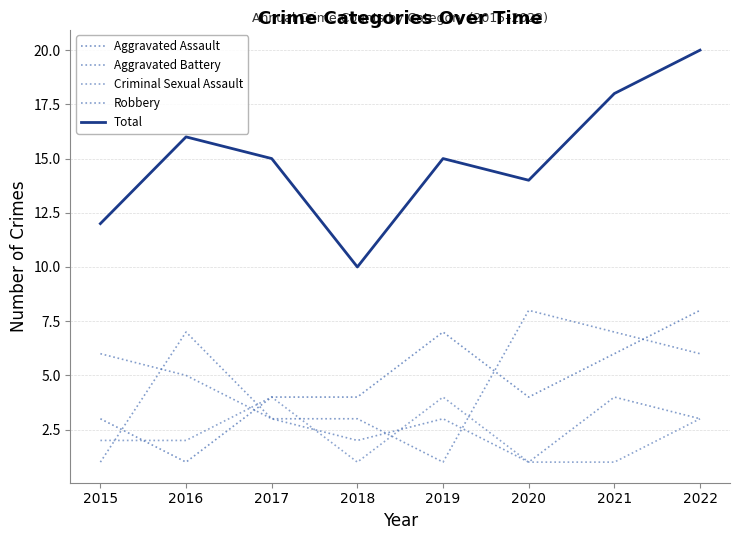

Which series has the largest range (max minus min)?

Total